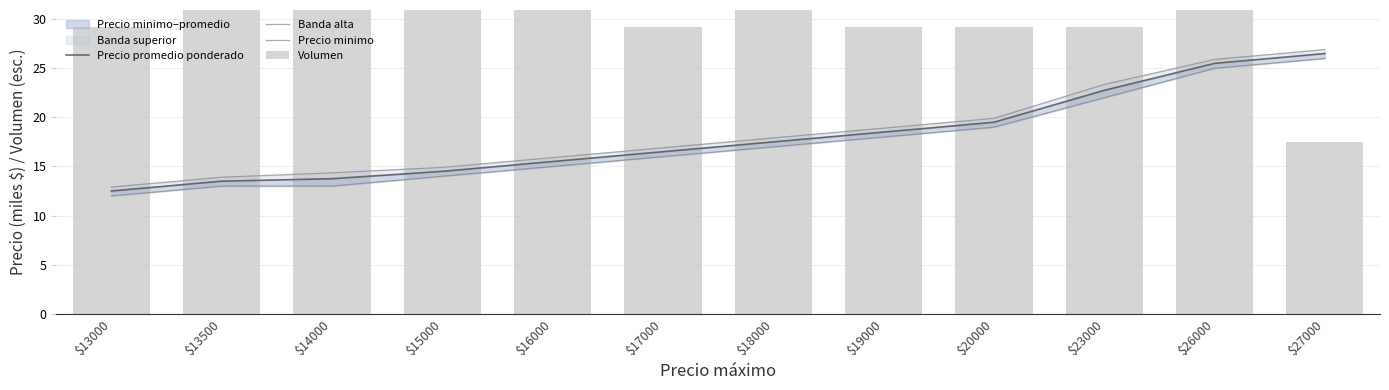

What is the value of the Precio promedio ponderado bar at the 6th from the left?

16.5